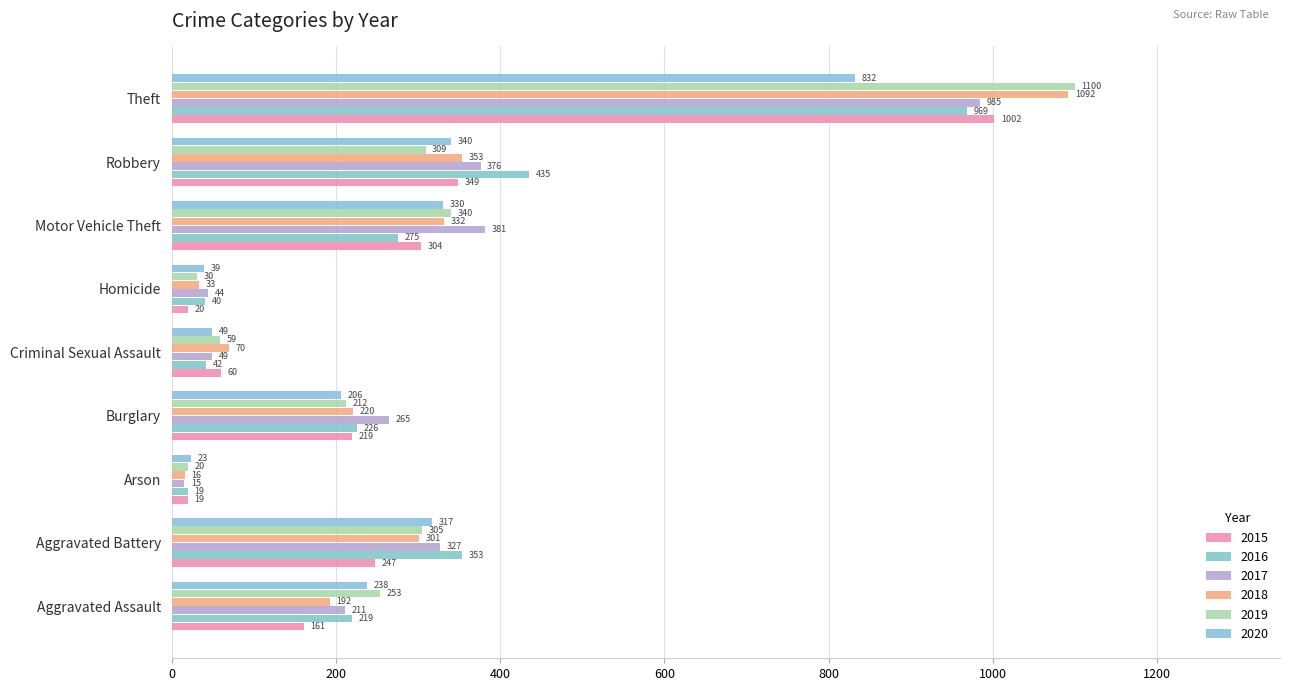

True or false: 2018 has a value of 100 at Criminal Sexual Assault.

False